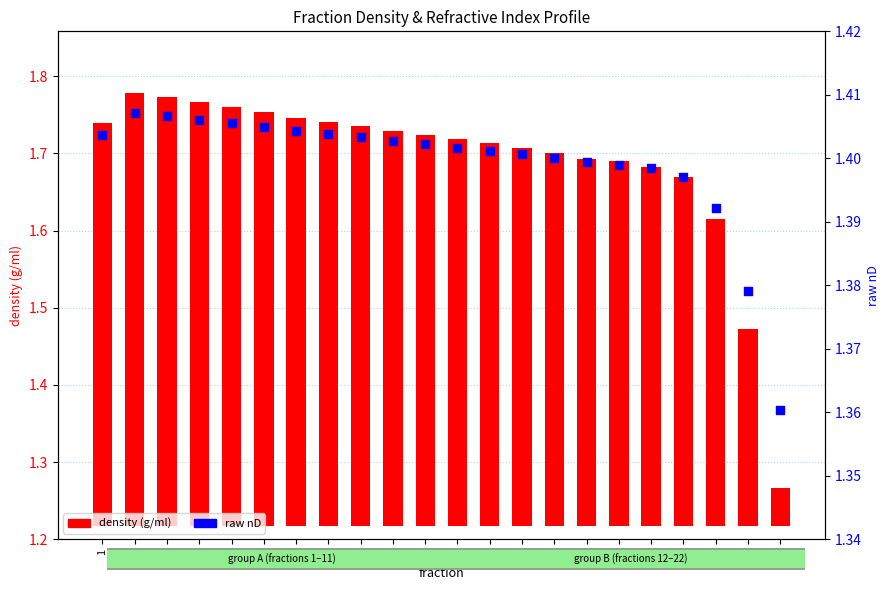

Which series contains the lowest Y value?

density (g/ml)